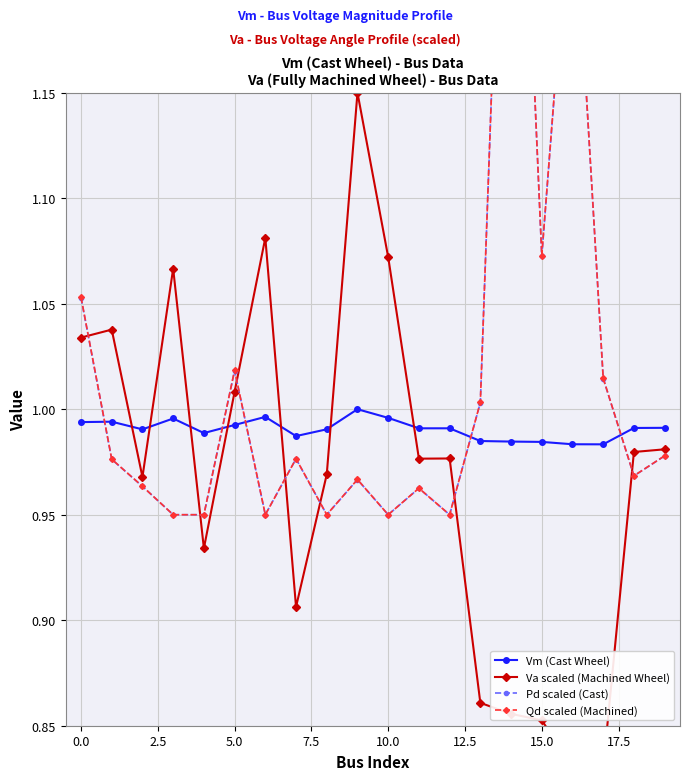

How many times do Qd scaled (Machined) and Vm (Cast Wheel) cross each other?

5